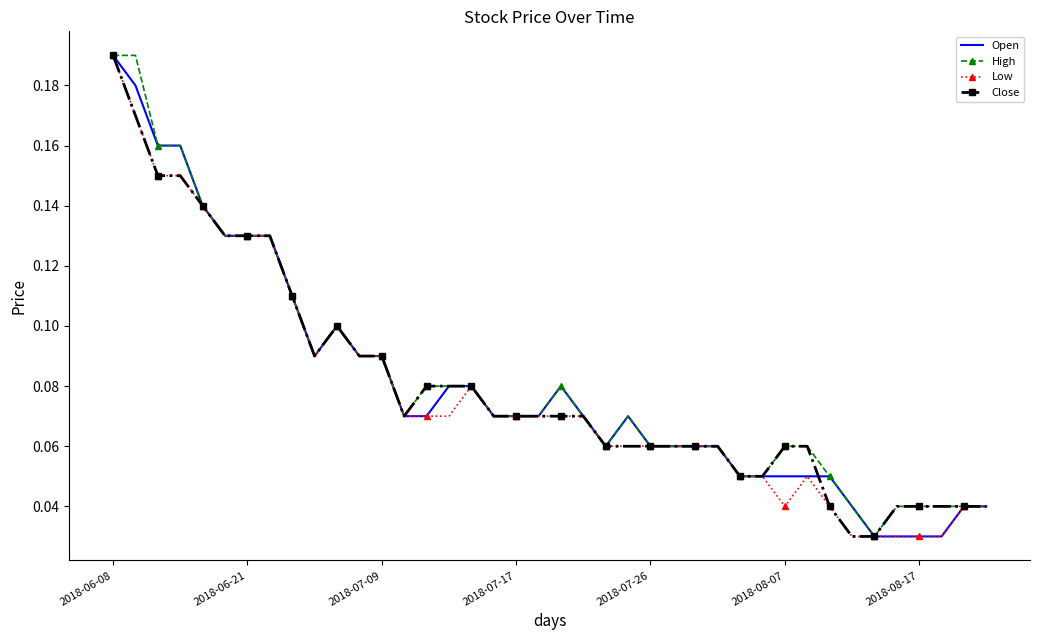

True or false: High has more than 0 points higher than both neighbors.

True